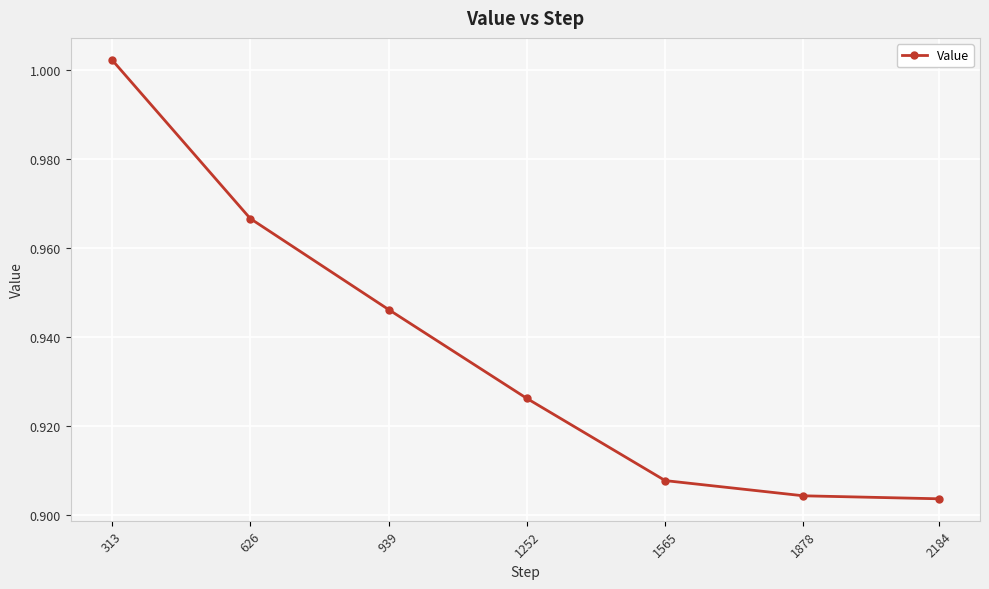

What is the sum of all values?

6.6